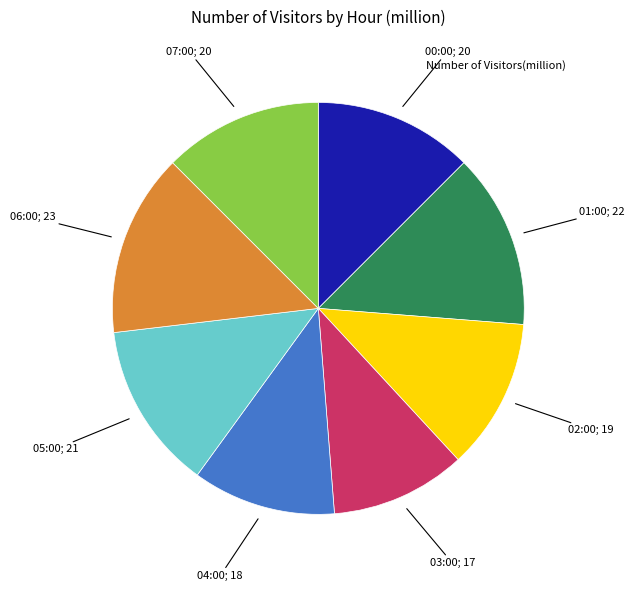

Does any single category account for the majority?

No